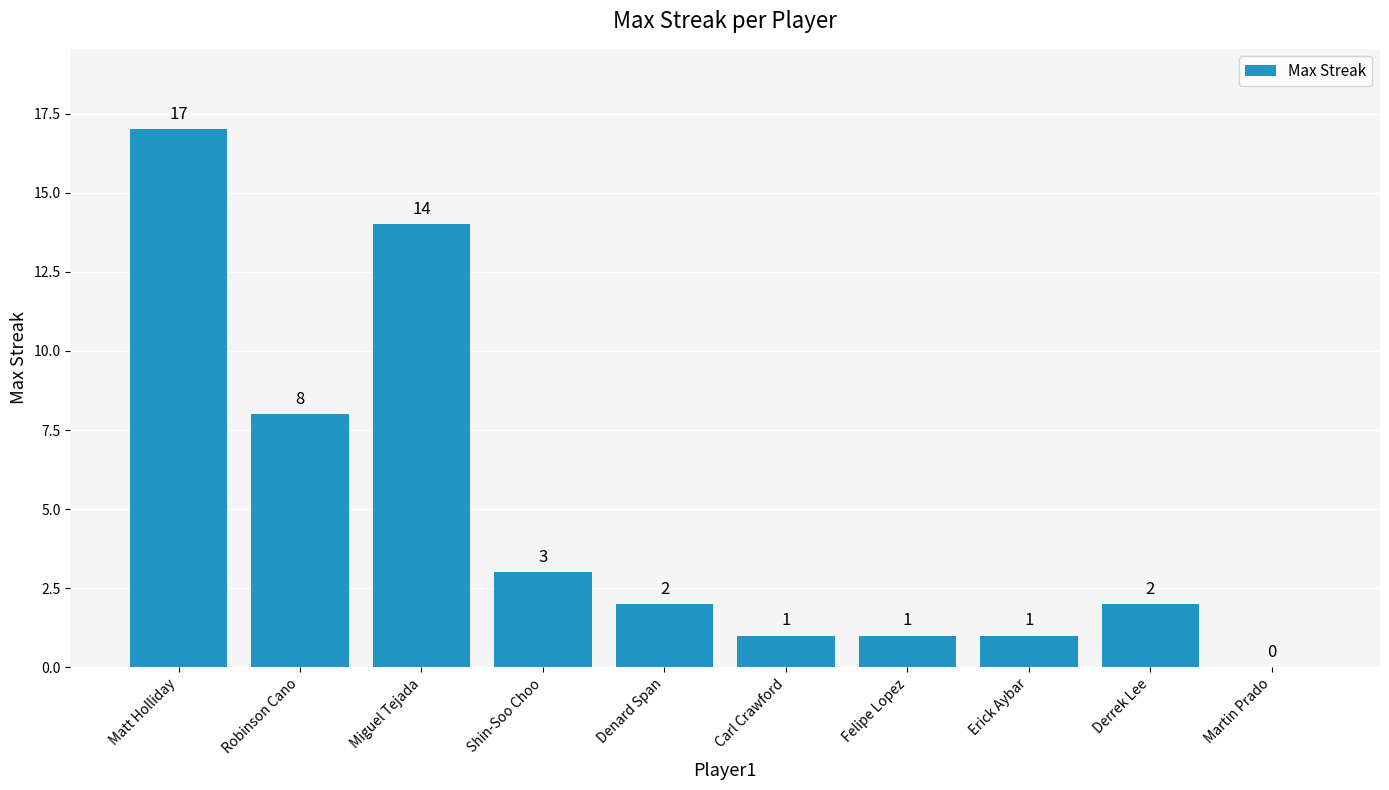

What is the sum of all values?

49